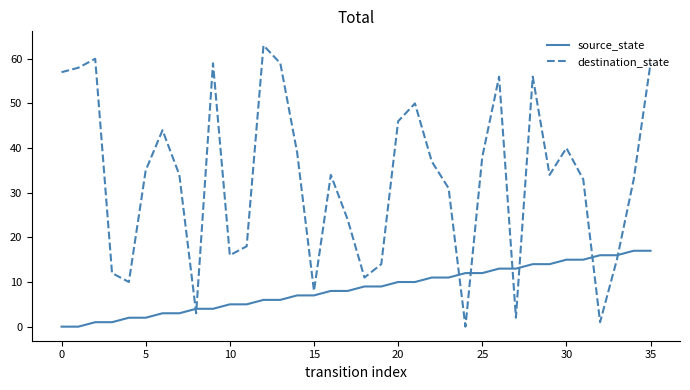

How many categories are shown in the chart?

36